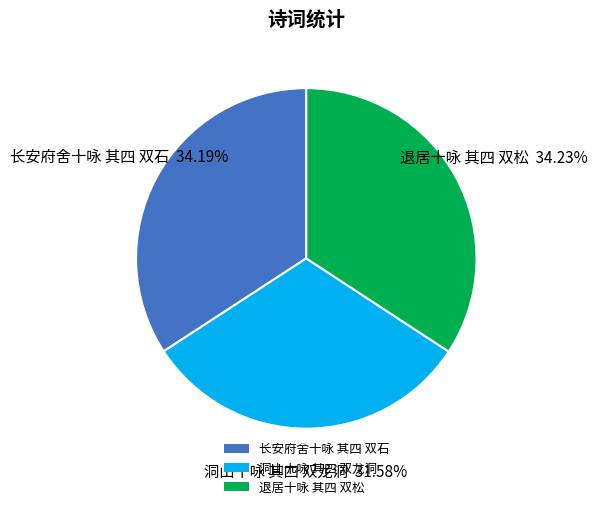

Is the sum of 洞山十咏 其四 双龙洞 and 退居十咏 其四 双松 greater than half?

Yes